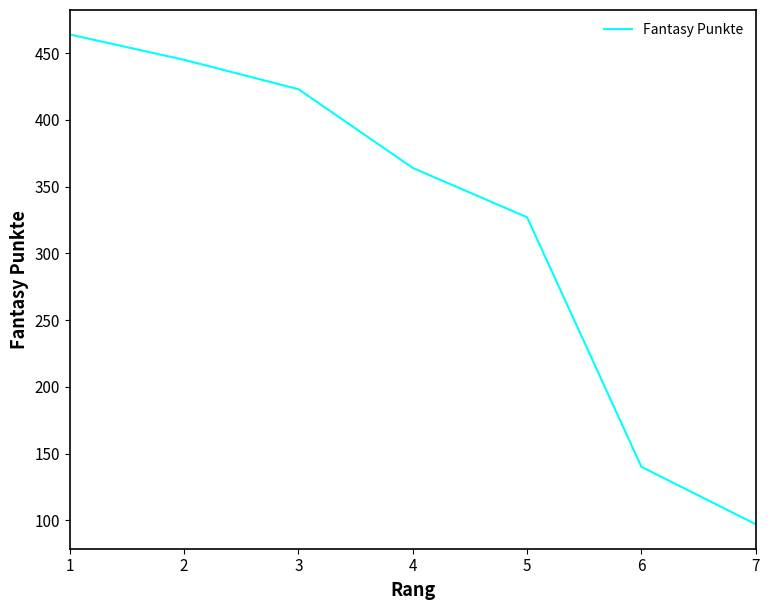

Between 1 and 5, which is larger?

1